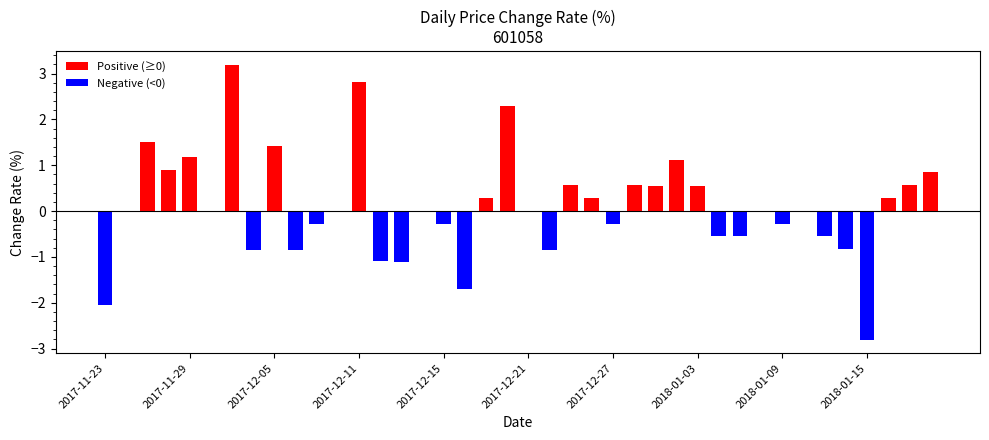

Rank the categories by value from lowest to highest.

2018-01-15, 2017-11-23, 2017-12-18, 2017-12-13, 2017-12-12, 2017-12-04, 2017-12-06, 2017-12-22, 2018-01-12, 2018-01-11, 2018-01-05, 2018-01-04, 2017-12-07, 2017-12-15, 2017-12-27, 2018-01-09, 2017-11-24, 2017-11-30, 2017-12-08, 2017-12-14, 2017-12-21, 2018-01-08, 2018-01-10, 2017-12-26, 2017-12-19, 2018-01-16, 2018-01-03, 2017-12-29, 2017-12-28, 2017-12-25, 2018-01-17, 2018-01-18, 2017-11-28, 2018-01-02, 2017-11-29, 2017-12-05, 2017-11-27, 2017-12-20, 2017-12-11, 2017-12-01